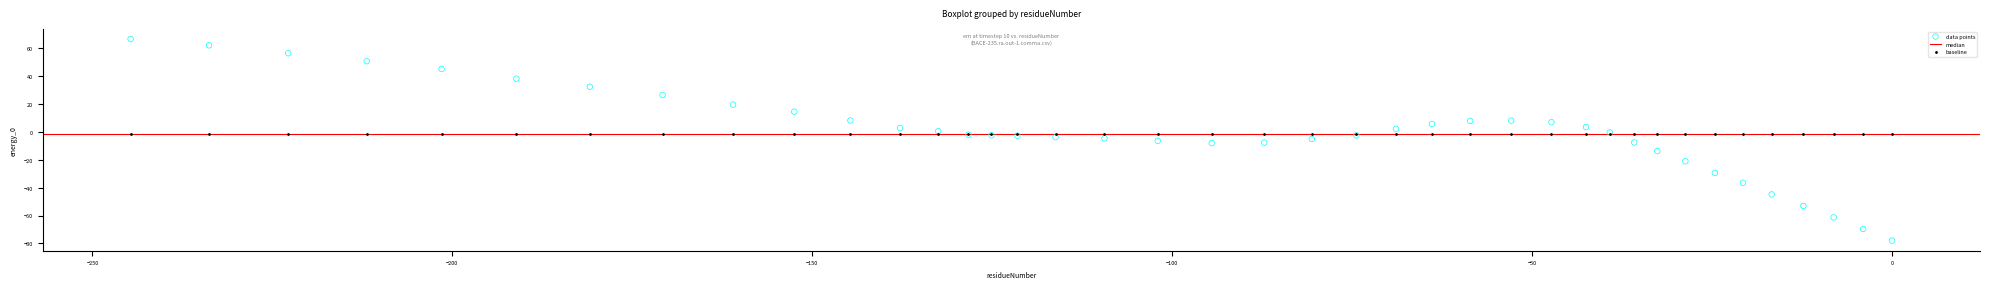

Which series contains the highest Y value?

data points